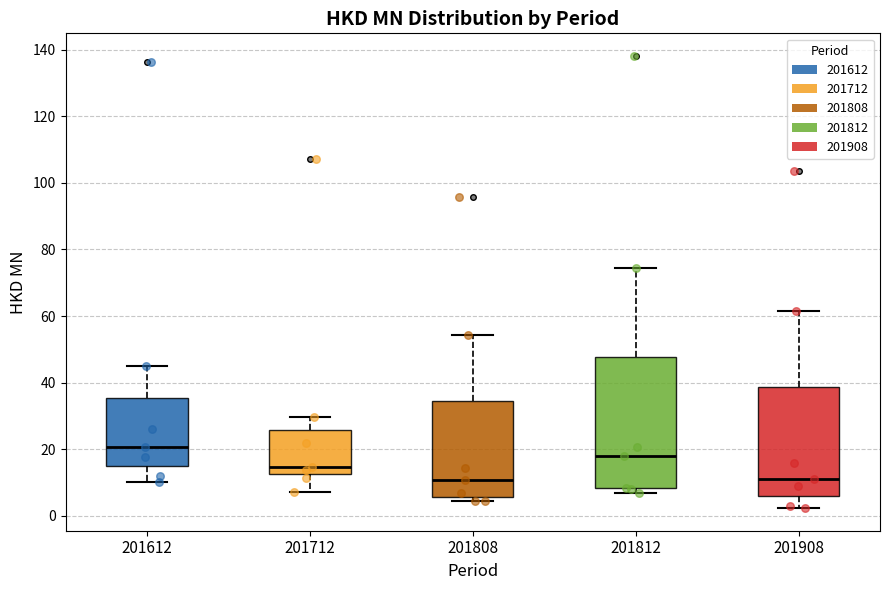

Reading left to right, read every box against the y-axis: the position of its median line, the range the box covers, and the ends of its whiskers. The values are not printed on the chart, so give them approximately, as read against the axis.

201612: median 20, box 14 to 36, whiskers 10 to 46
201712: median 14, box 12 to 26, whiskers 8 to 30
201808: median 10, box 6 to 34, whiskers 4 to 54
201812: median 18, box 8 to 48, whiskers 6 to 74
201908: median 10, box 6 to 38, whiskers 2 to 62